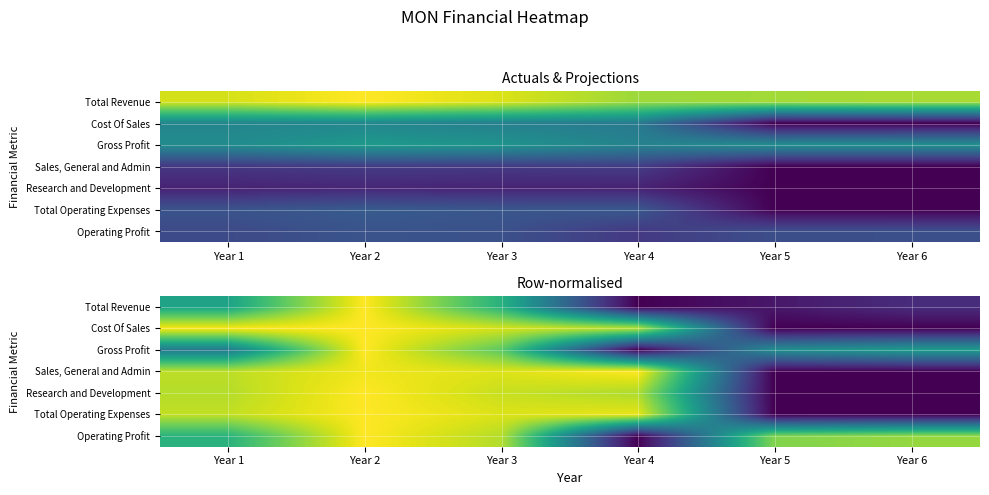

At Year 5, list the series in order from largest to smallest.

Operating Profit, Gross Profit, Total Revenue, Cost Of Sales, Sales, General and Admin, Research and Development, Total Operating Expenses